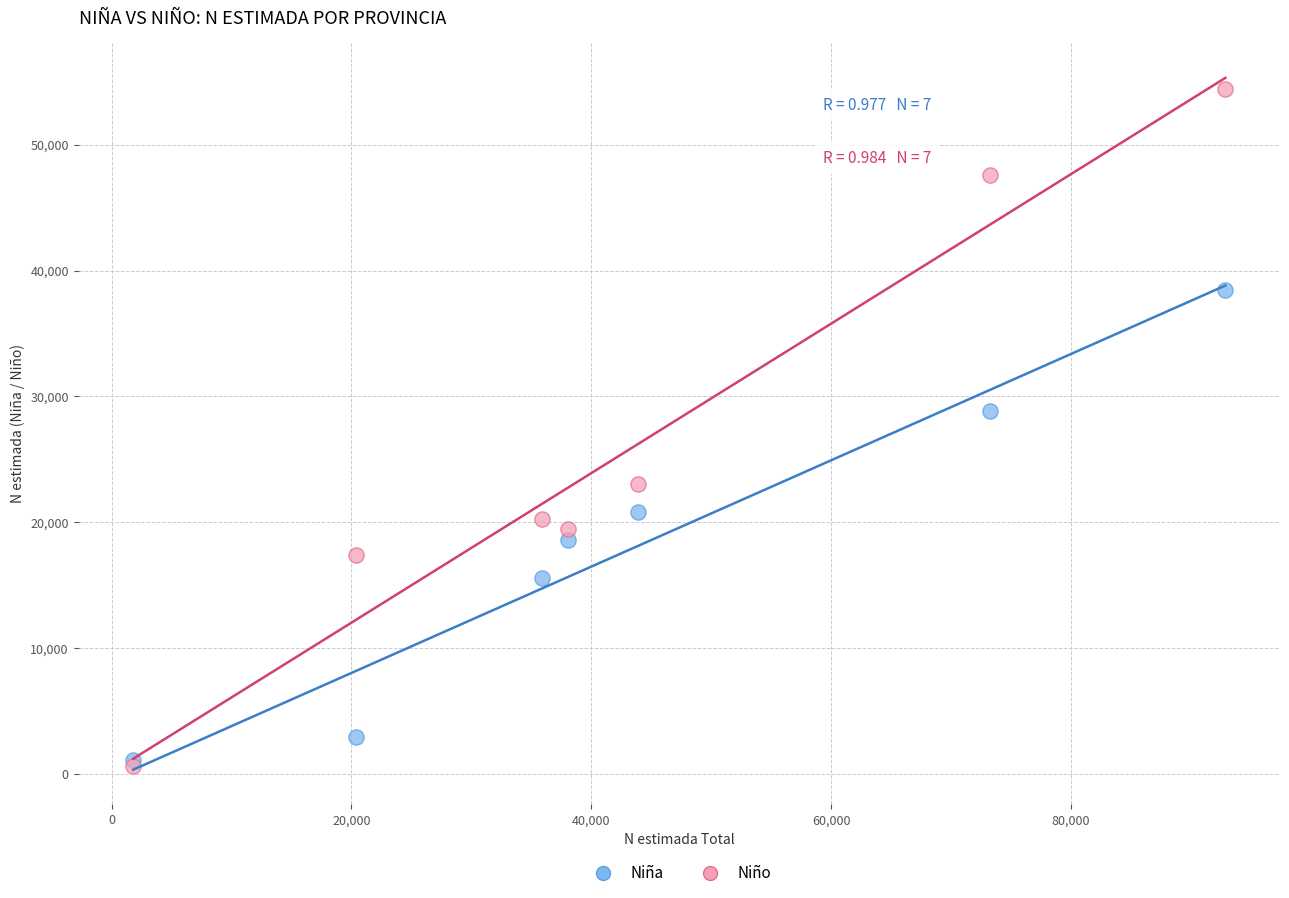

In the Niño series, what Y value is closest to 27524?

23078